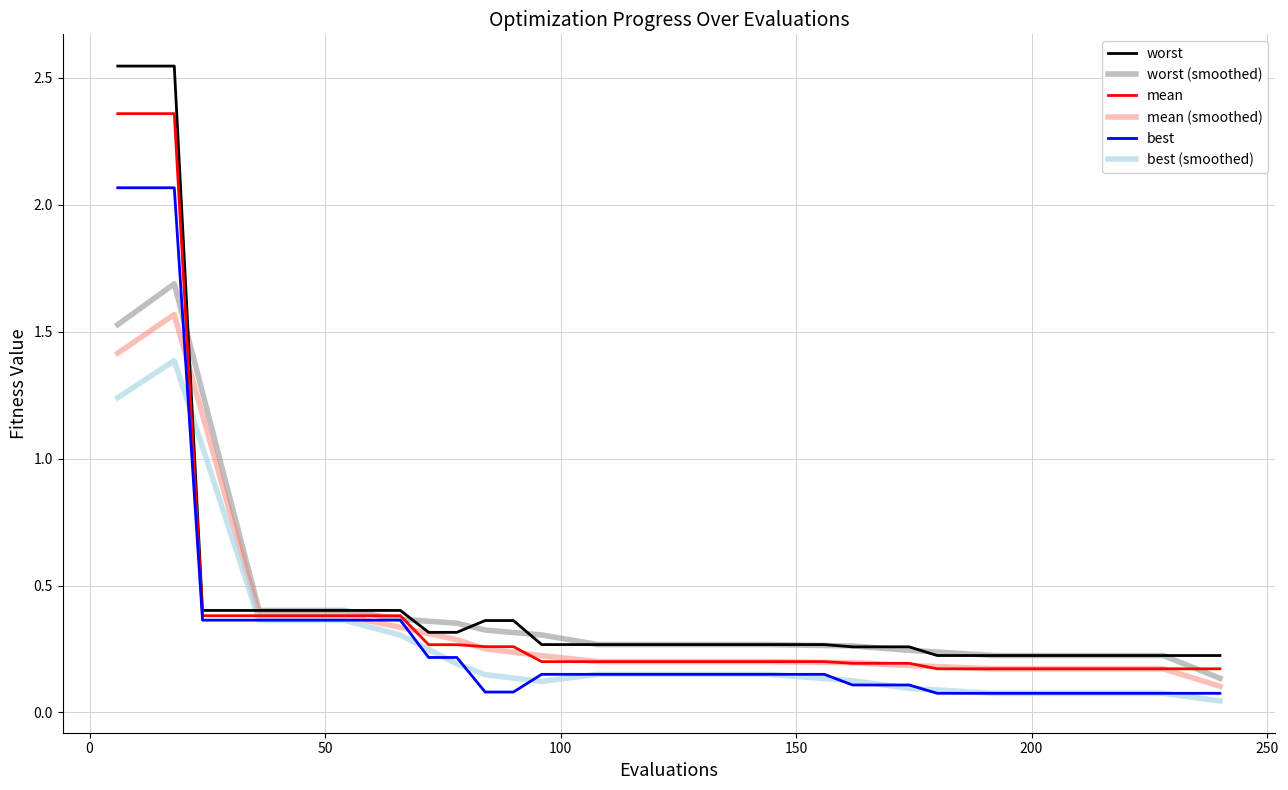

How many lines are shown in the chart?

6